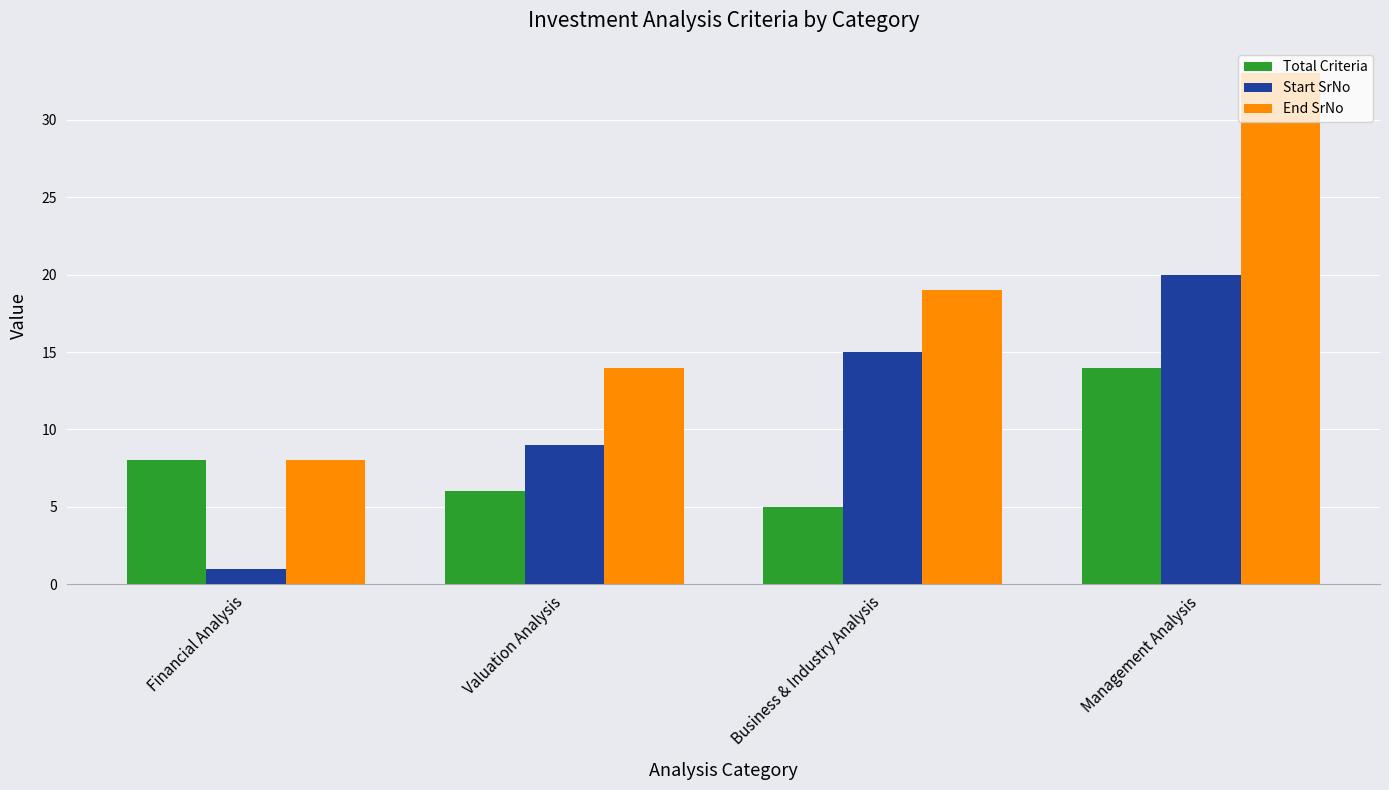

What value does the End SrNo series have at Management Analysis, to the nearest 5?

35